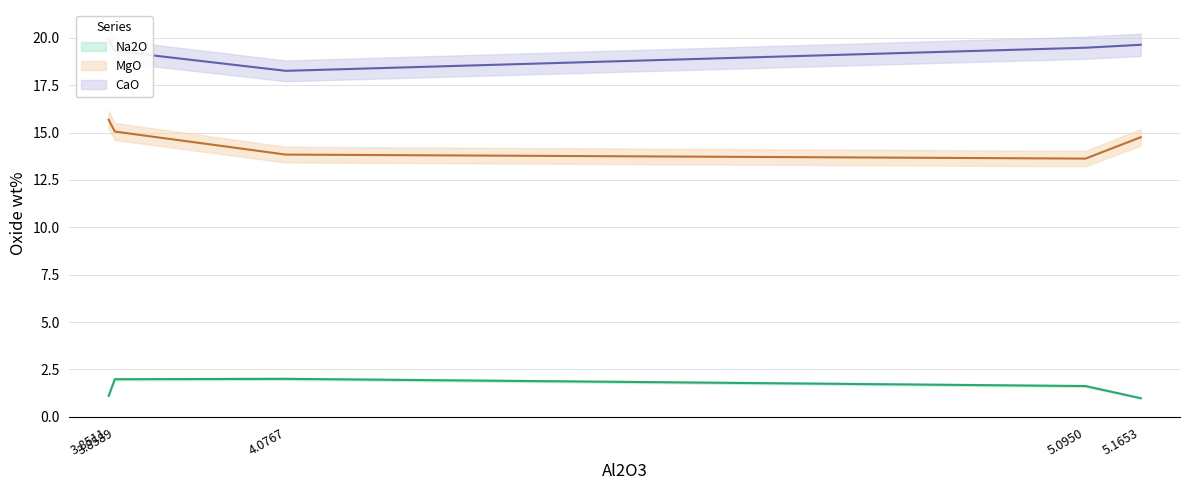

What is the difference between the highest and lowest values at 5.095?

17.9